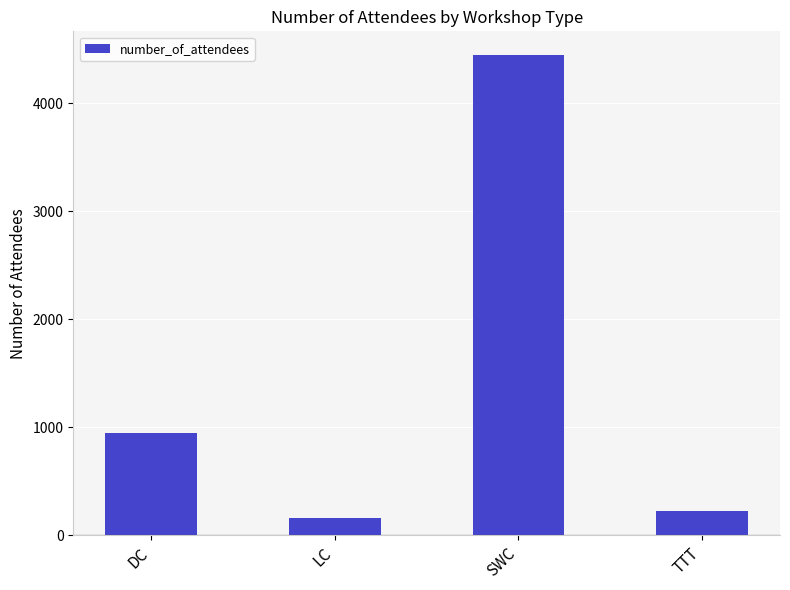

How many distinct data groups are displayed?

1